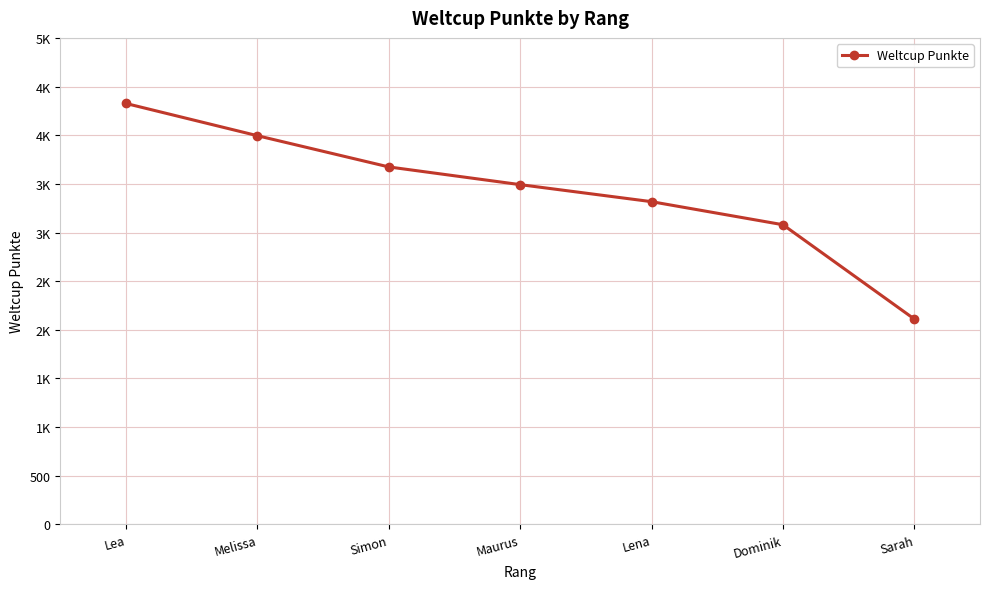

True or false: the data has more than 0 interior local peaks.

False